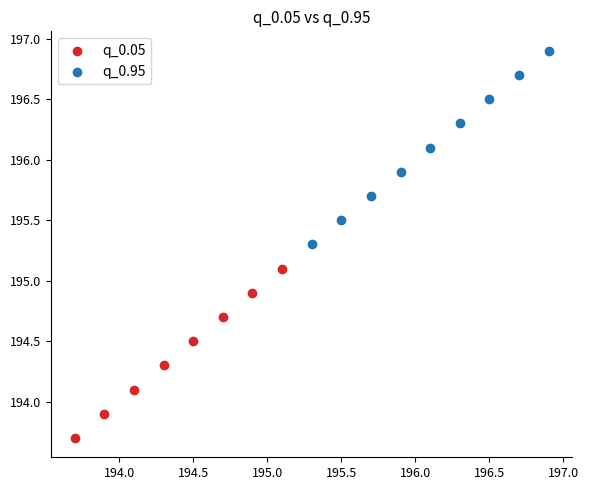

What are all the series names shown in the legend?

q_0.05, q_0.95